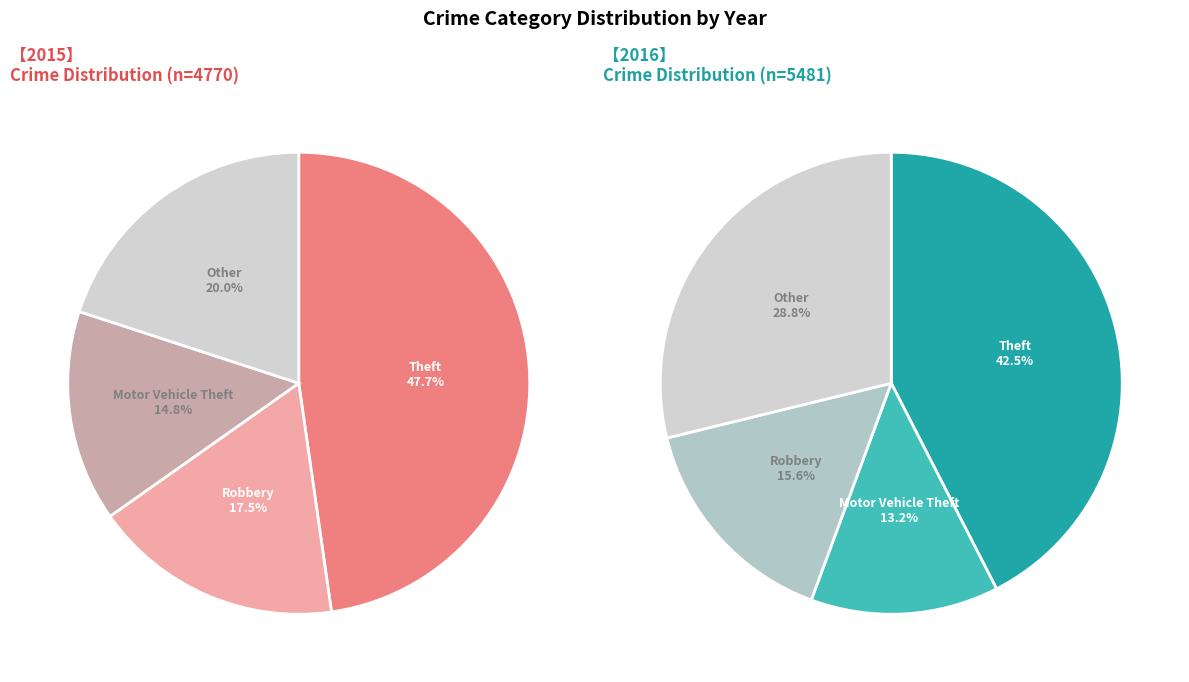

Does Homicide represent more than half of the total?

No